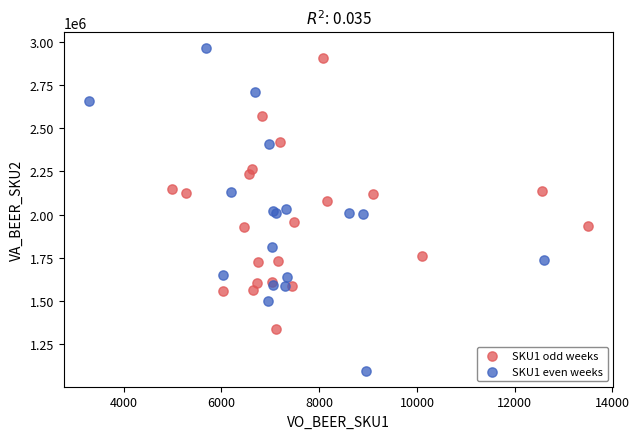

Which series has the widest spread of Y values?

SKU1 even weeks